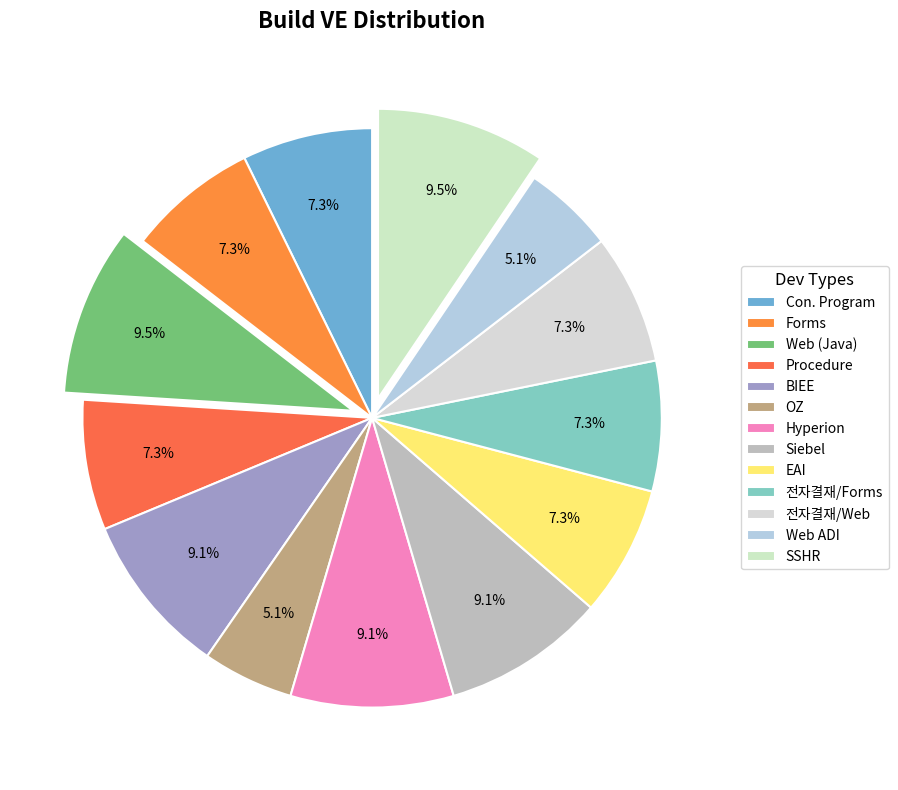

Do Web (Java) and Web ADI together represent more than half of the pie?

No